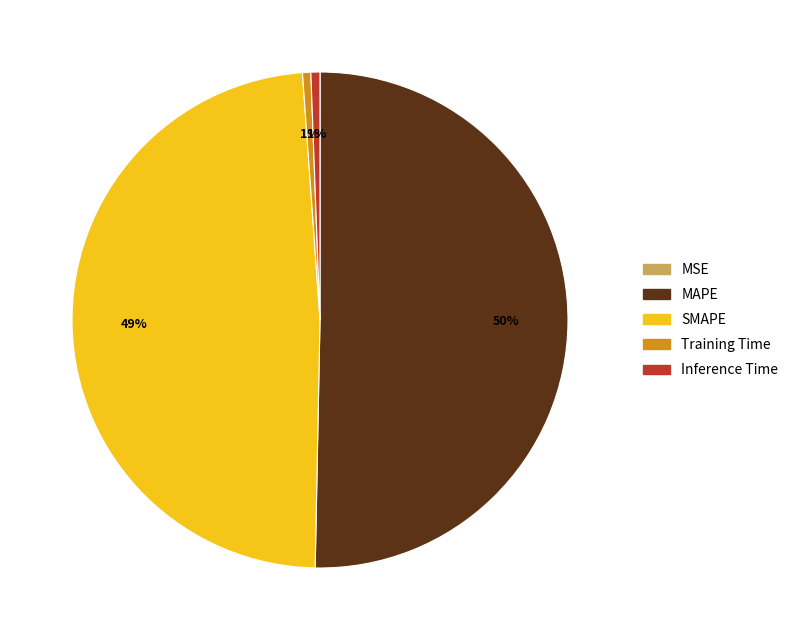

The MAPE slice represents 50% of the pie. True or false?

True